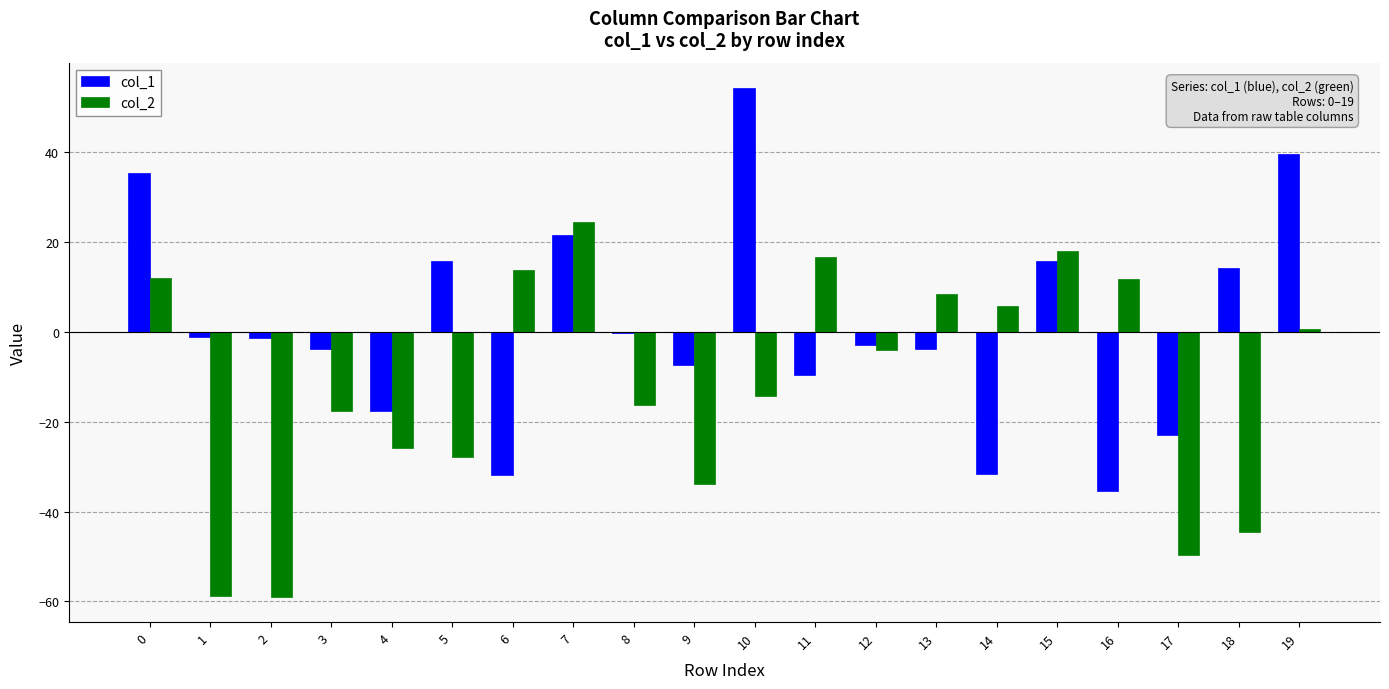

What is the approximate value of col_1 at 15?

15.8